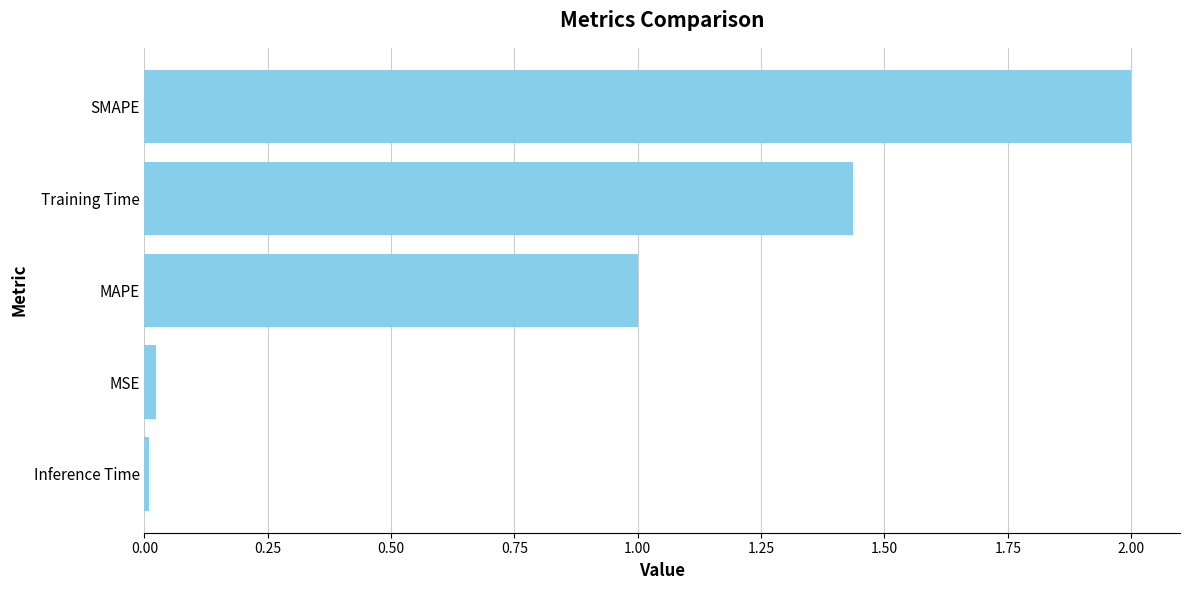

The chart shows a value of 3.5 at SMAPE. True or false?

False